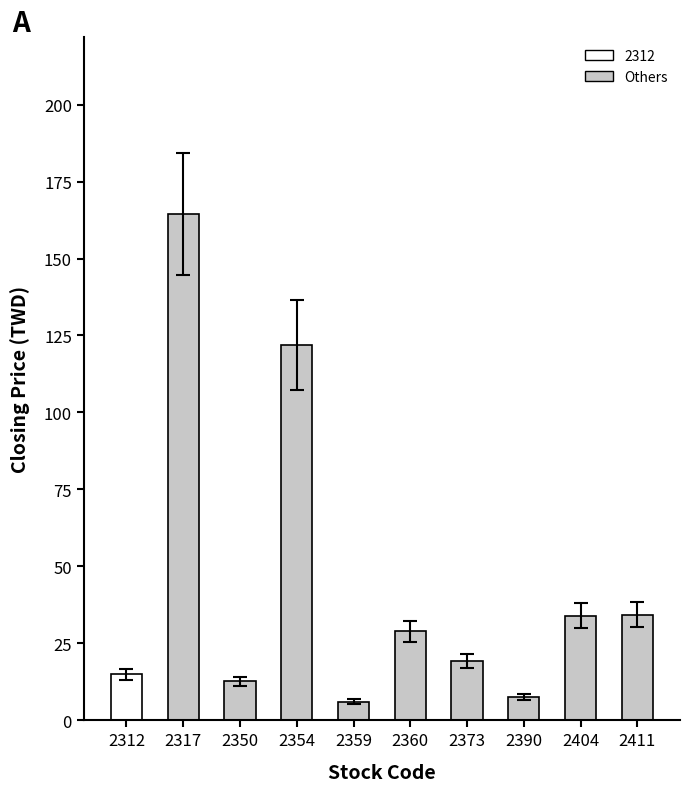

Where does the data first go above 21?

2317